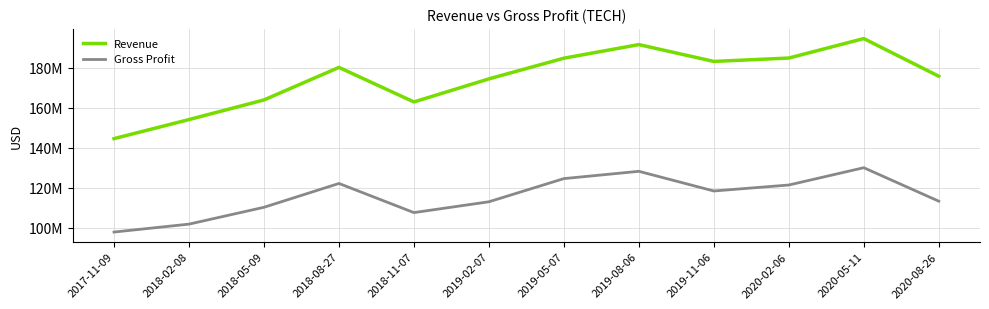

True or false: Revenue and Gross Profit cross at least once.

False